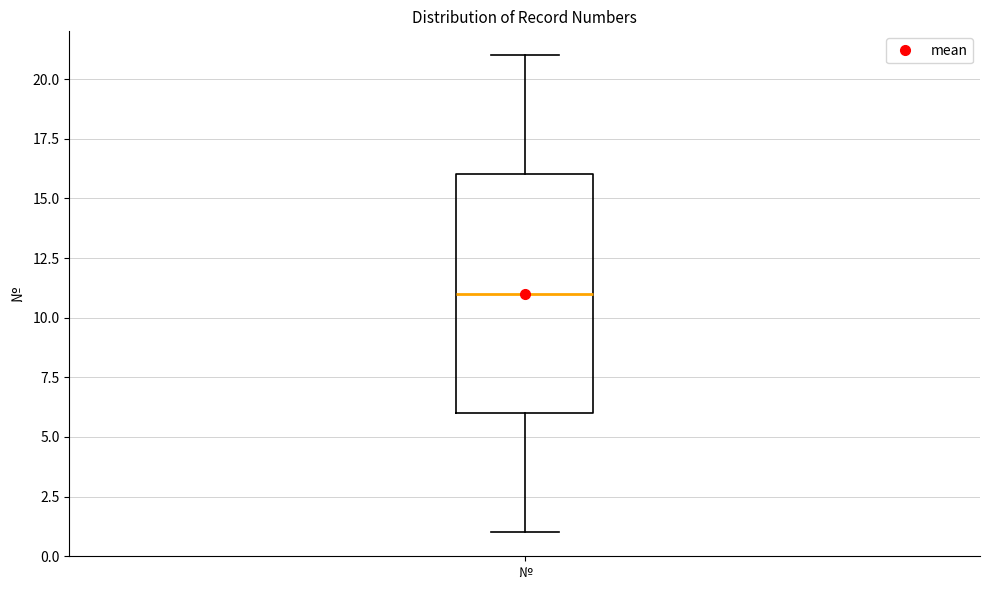

Read this box plot against the y-axis: the position of the median line, the range covered by the box, and the ends of both whiskers. The values are not printed on the chart, so give them approximately, as read against the axis.

median 11, box 6 to 16, whiskers 1 to 21